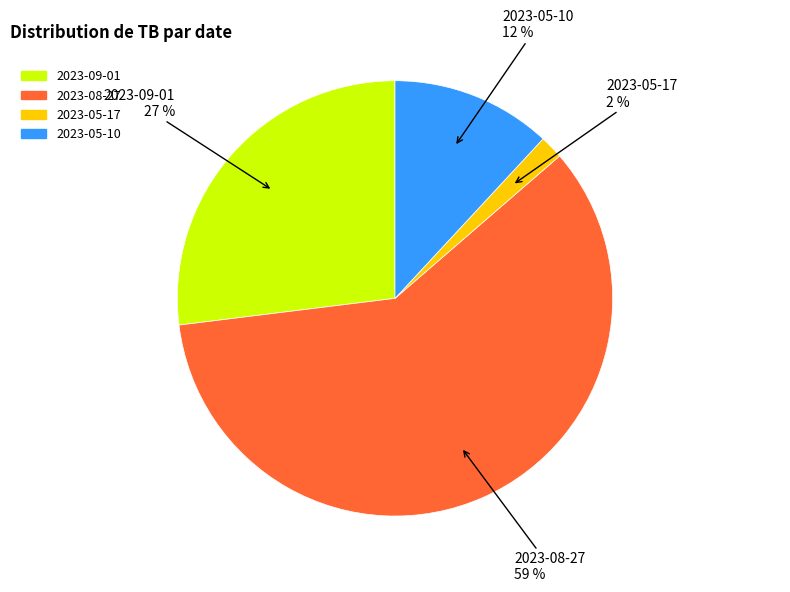

What is the smallest slice in the pie chart?

2023-05-17